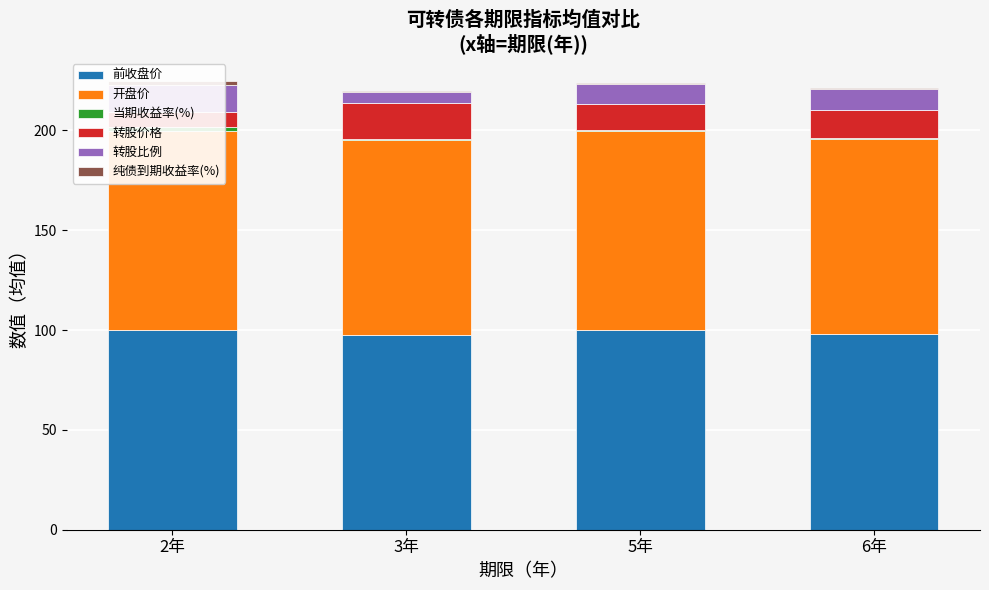

How many data points does each series have?

4